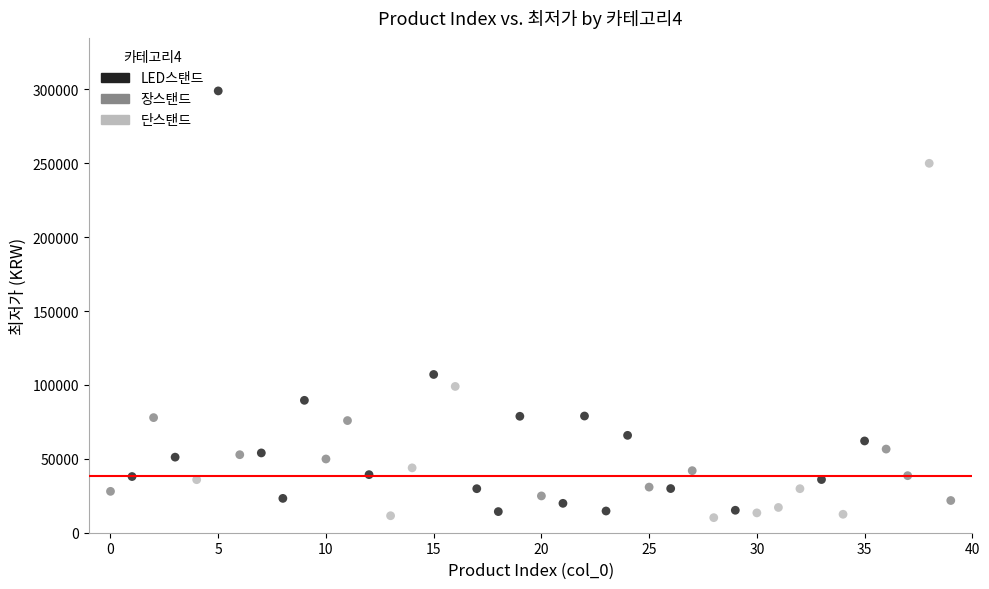

Which series has the largest Y range (max minus min)?

LED스탠드